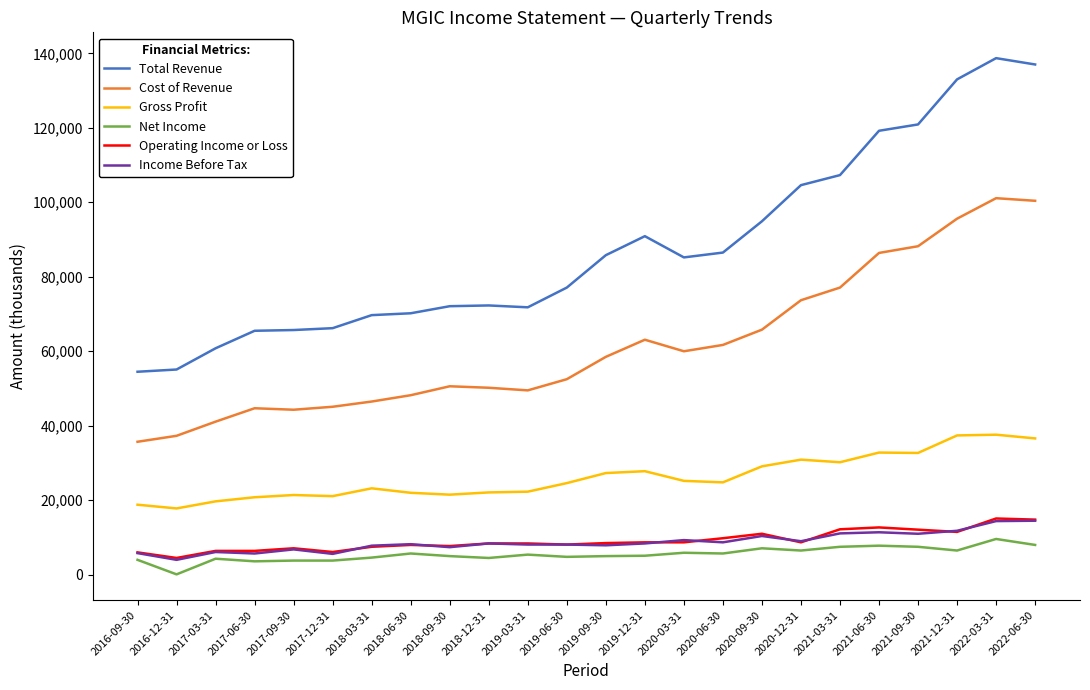

What is the maximum value shown in the chart?

138700